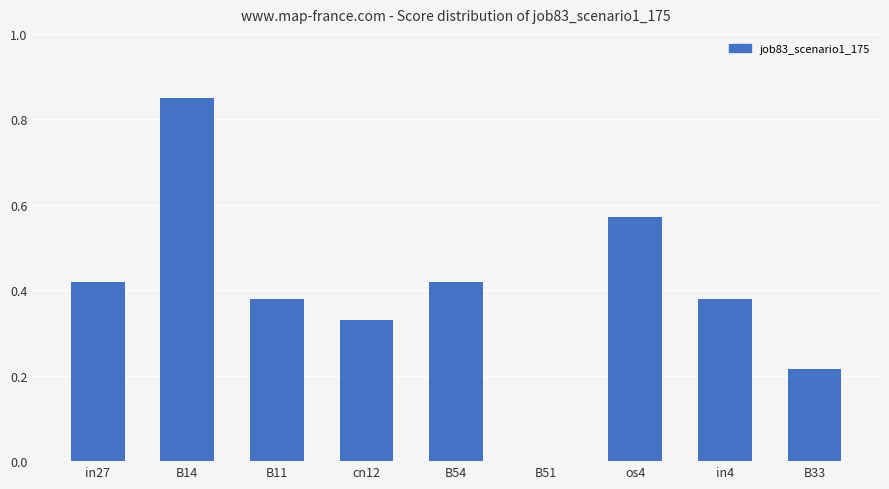

What is the change in value from cn12 to os4?

+0.2